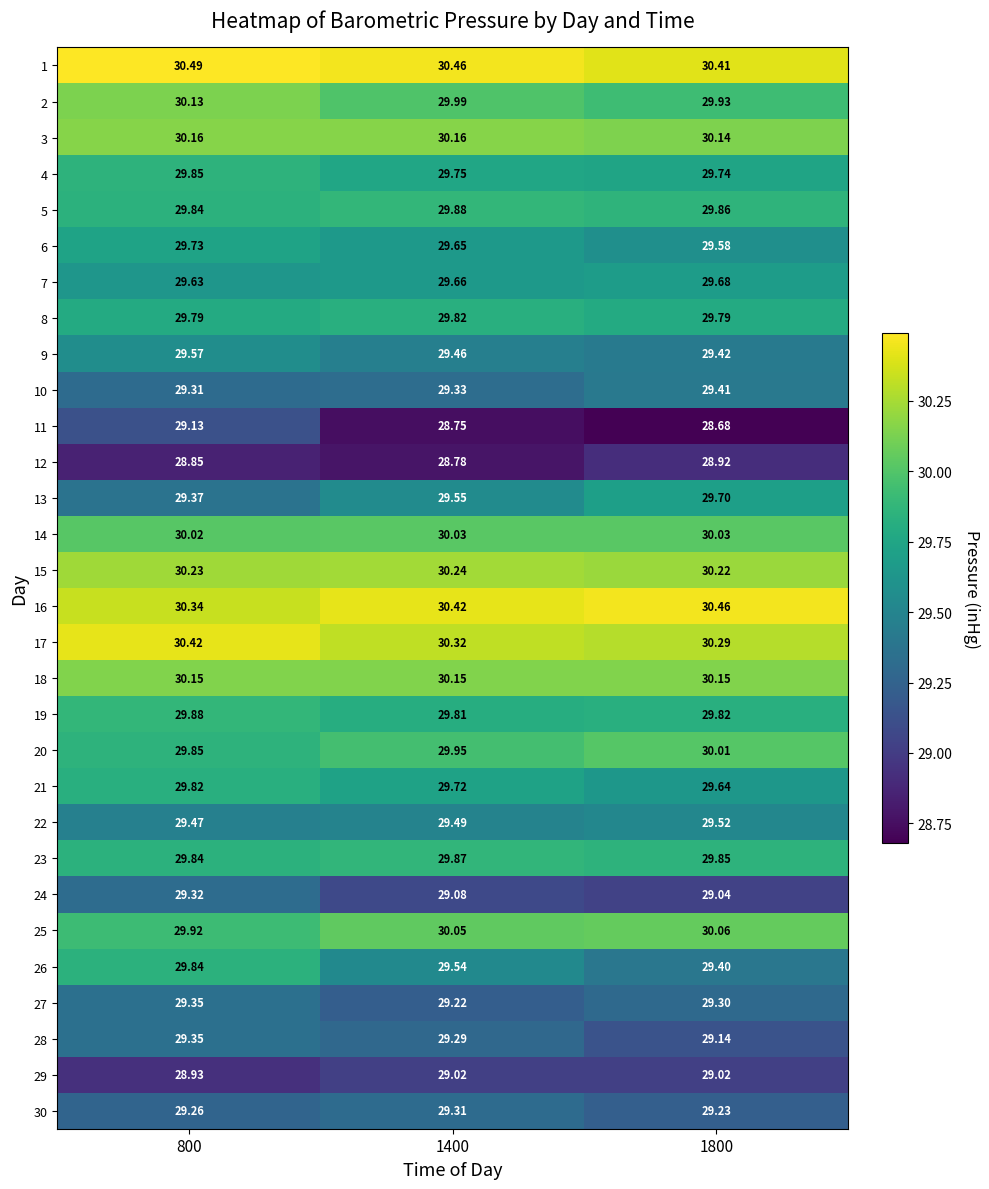

Which series has the widest spread of values?

11